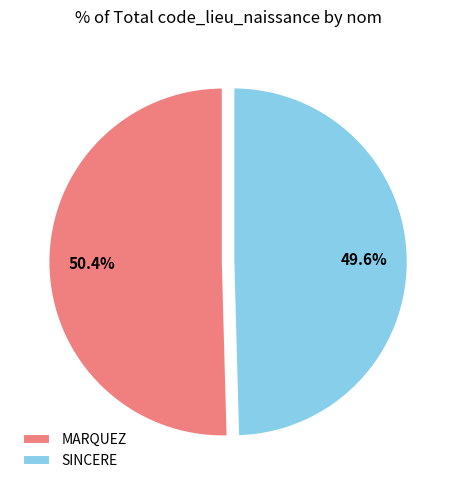

How many slices are in this pie chart?

2